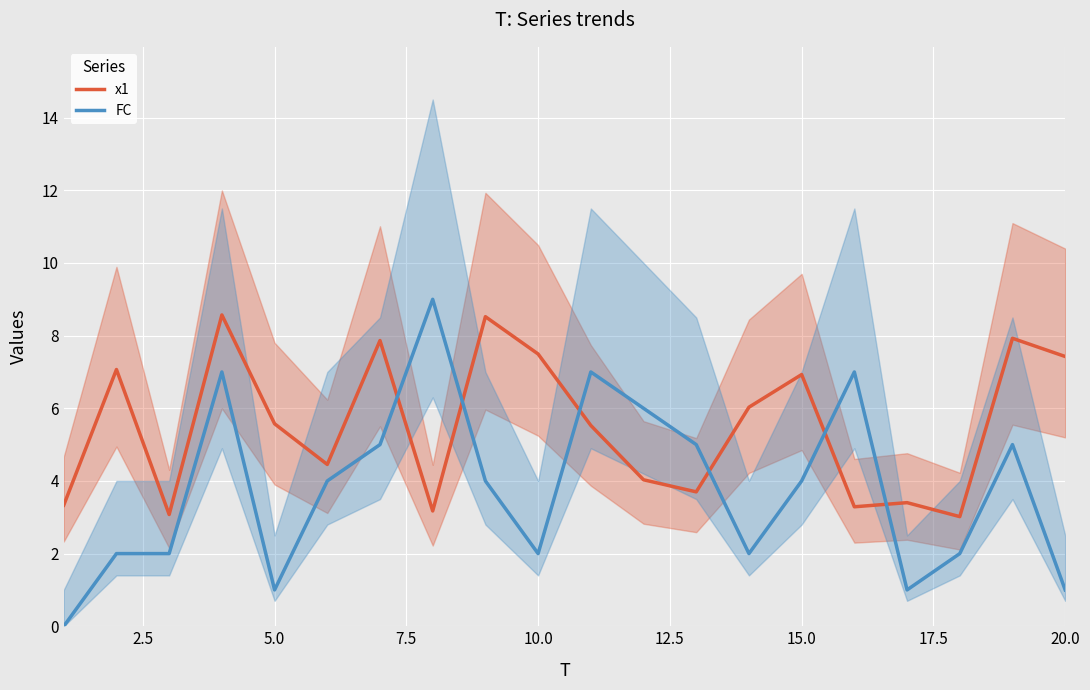

True or false: x1 and FC cross at least once.

True